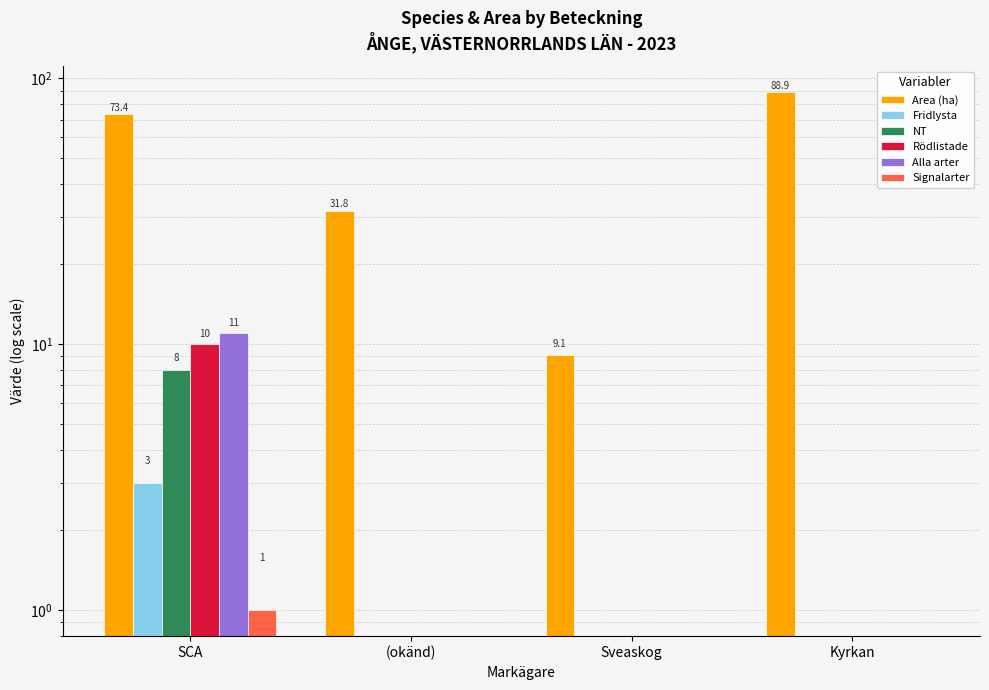

Is it true that Area (ha) equals 88.9 at Kyrkan?

True